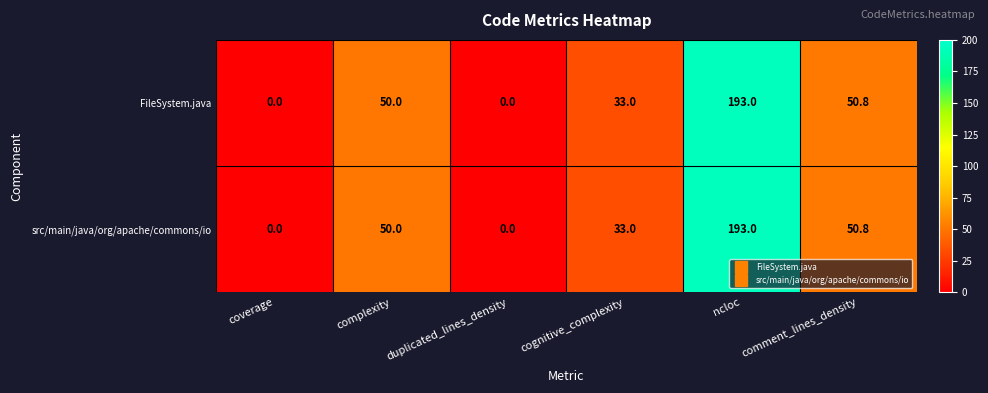

Reading left to right, transcribe all the data shown in this chart.

FileSystem.java: 0.0	50.0	0.0	33.0	193.0	50.8
src/main/java/org/apache/commons/io: 0.0	50.0	0.0	33.0	193.0	50.8